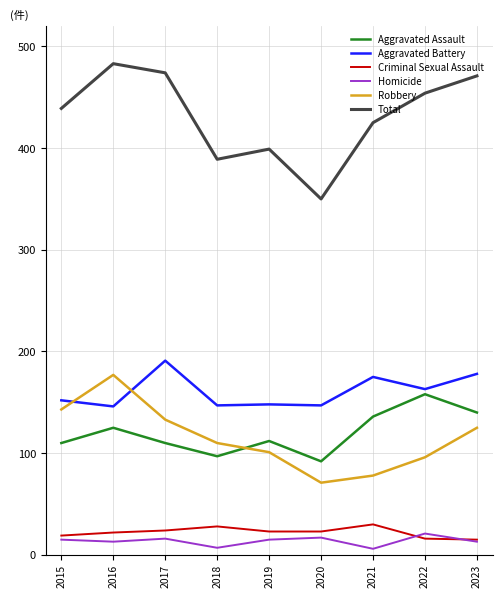

What is the maximum value shown in the chart?

483